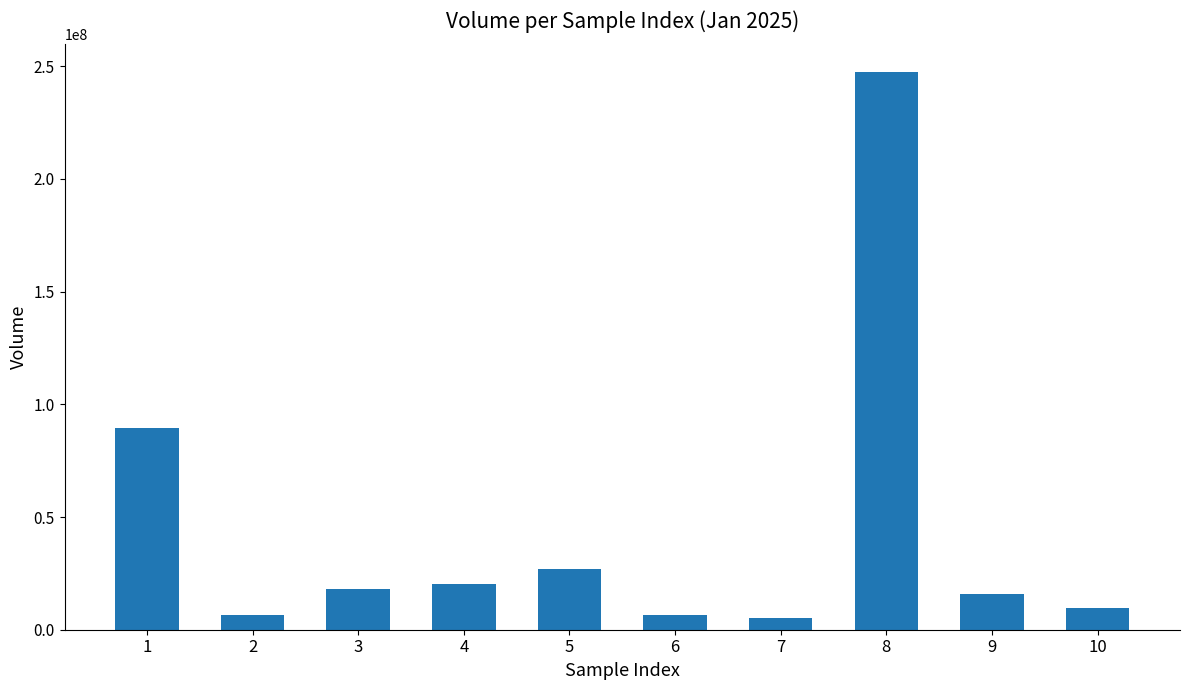

What is the change in value from 5 to 6?

-20594400.9